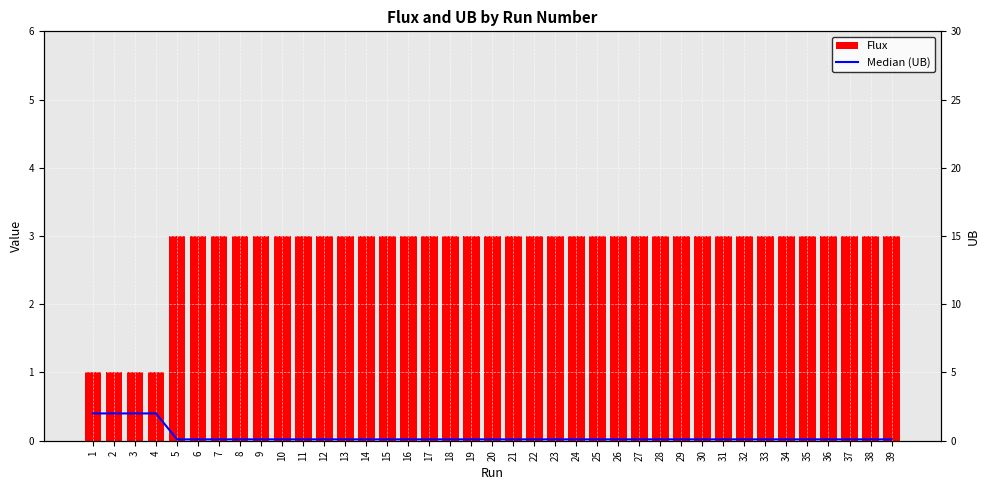

At how many categories does at least one series exceed 0?

39